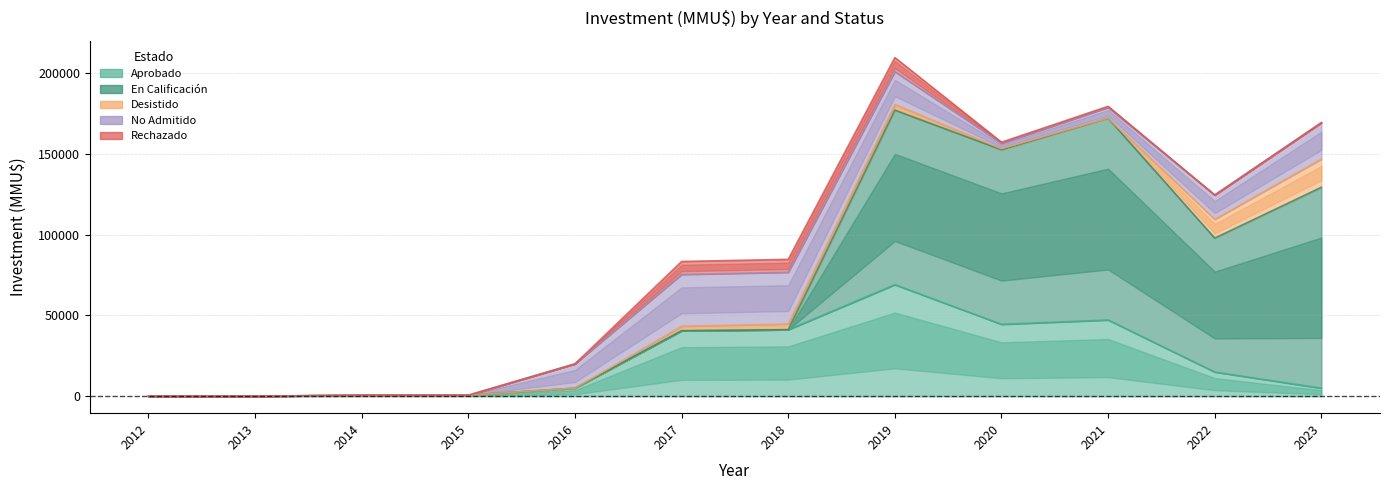

Which series ends up on top after the final intersection of Desistido and Rechazado?

Rechazado